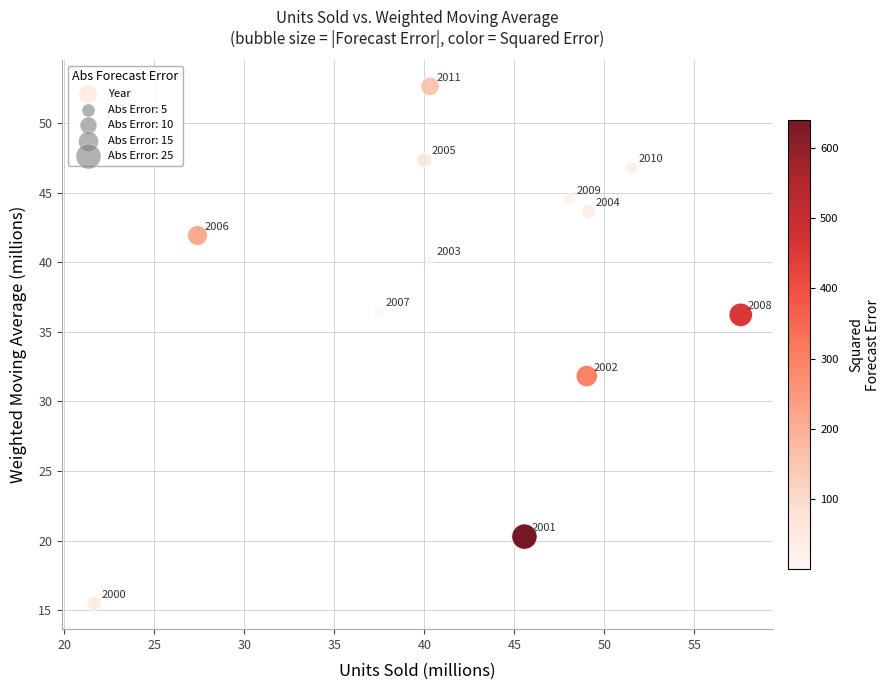

What Y value in the scatter plot is closest to 34?

31.8